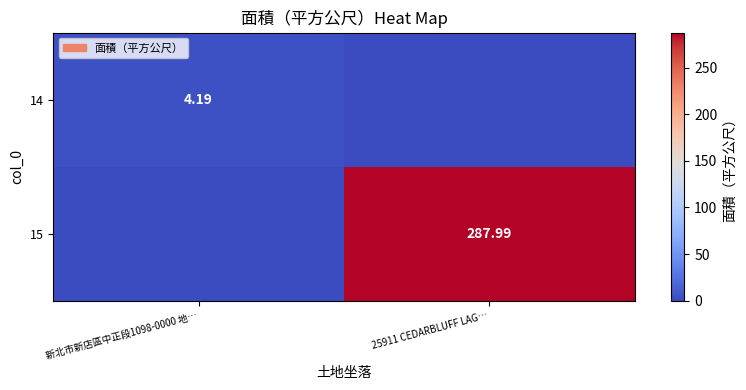

List the series in order of their overall mean, highest first.

15, 14